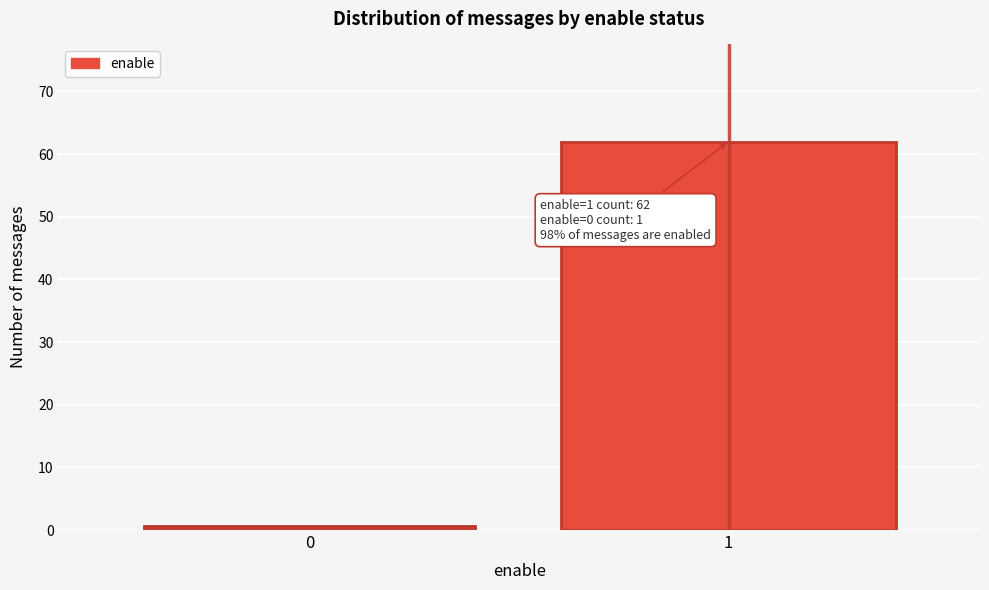

Reading right to left, list all the values displayed in this chart.

62	1